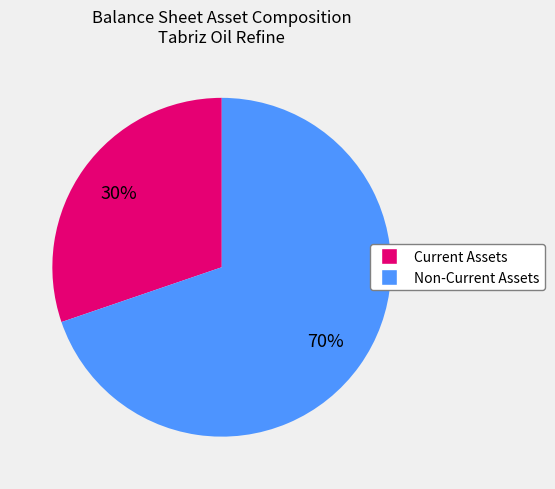

Is there any slice that represents more than half of the pie?

Yes